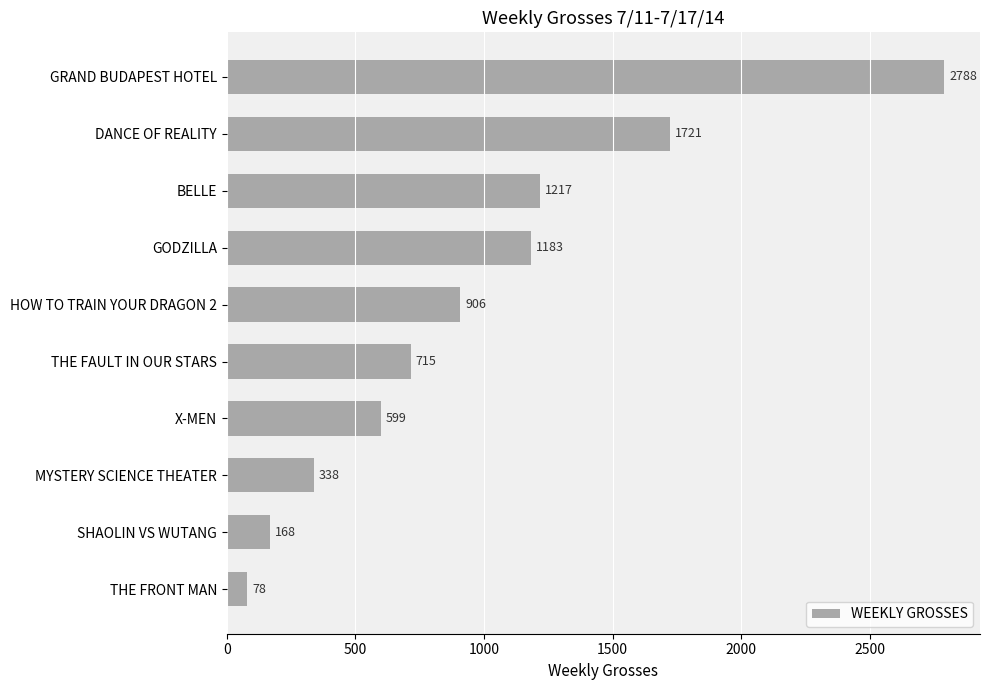

What is the greatest value displayed?

2788